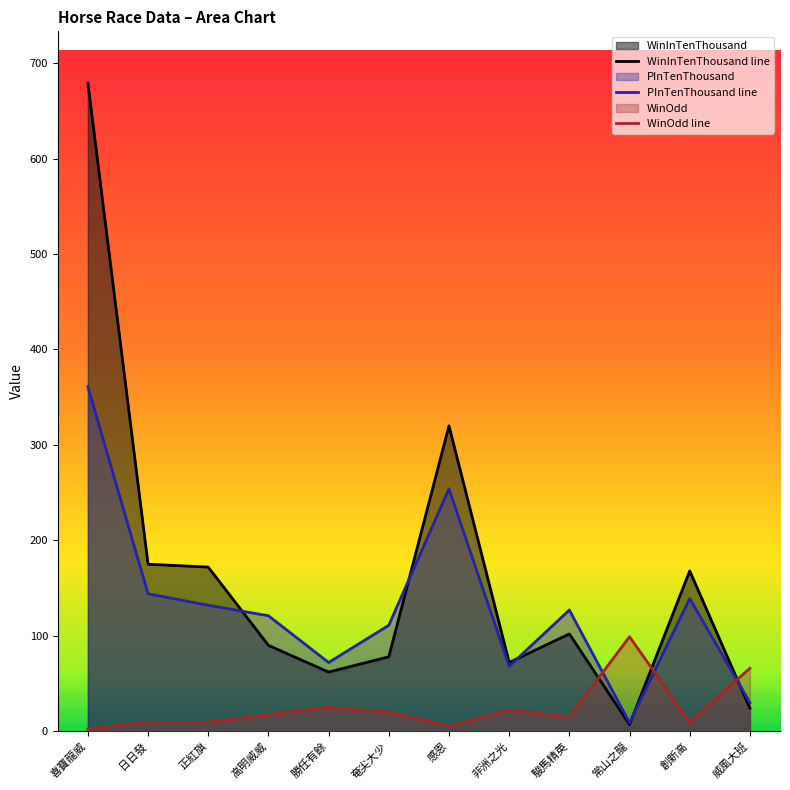

The value of WinOdd line at 高明威威 is 22.4. True or false?

False